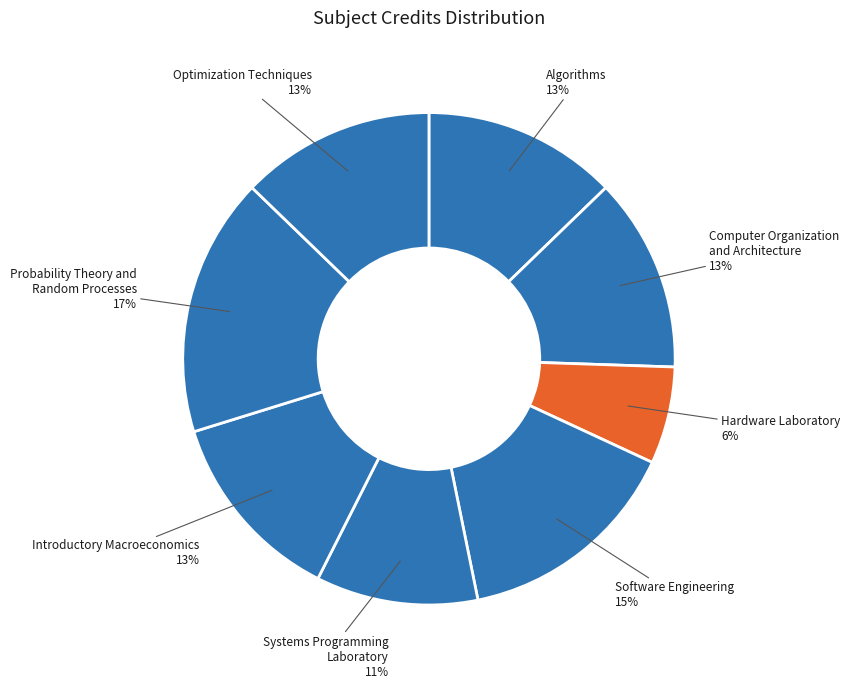

Approximately how many times larger is the value at Systems Programming Laboratory compared to Software Engineering?

0.7